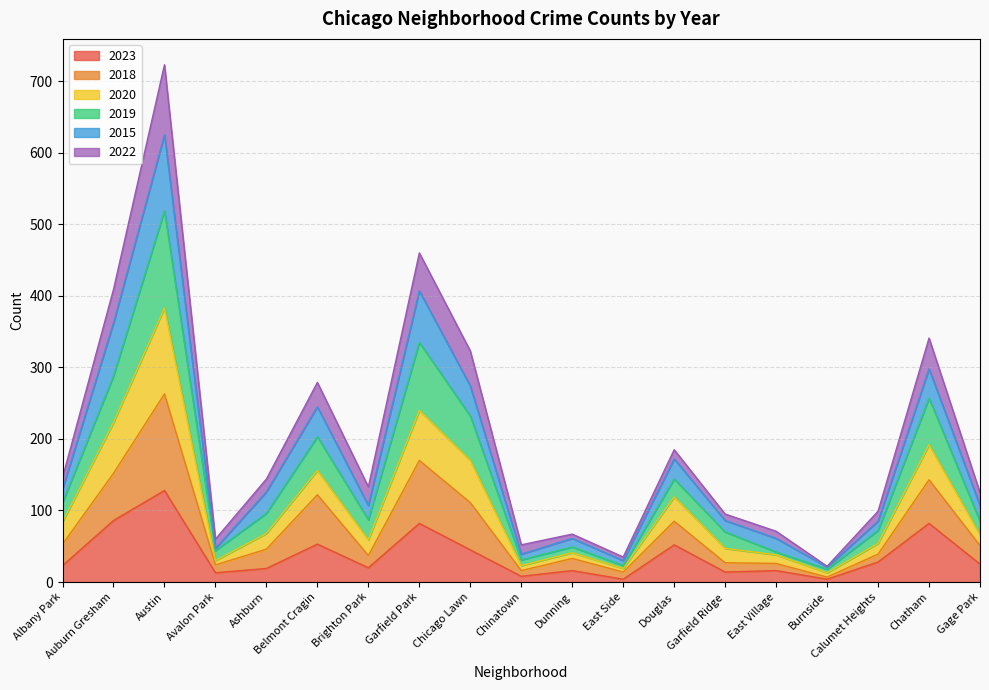

What is the label of the 6th point from the left?

Belmont Cragin